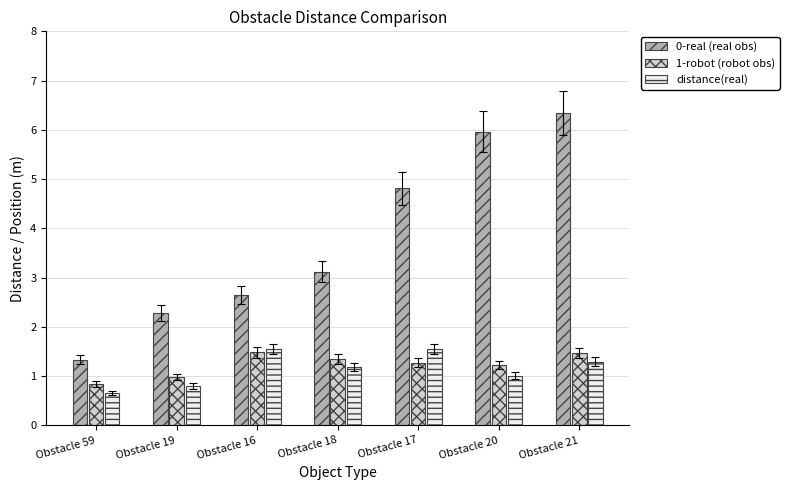

Between Obstacle 59 and Obstacle 17, which series saw the biggest shift?

0-real (real obs)